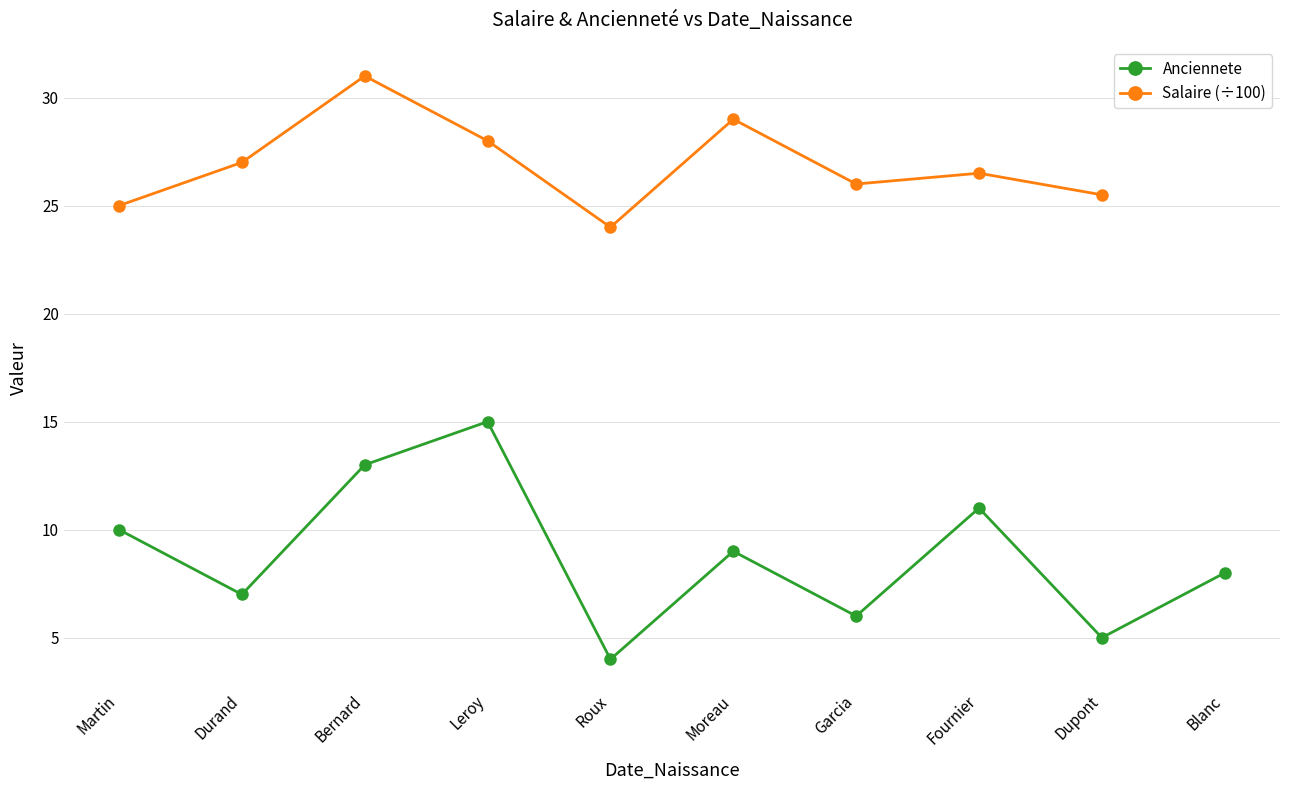

Is this an area chart (filled region under the line)?

No